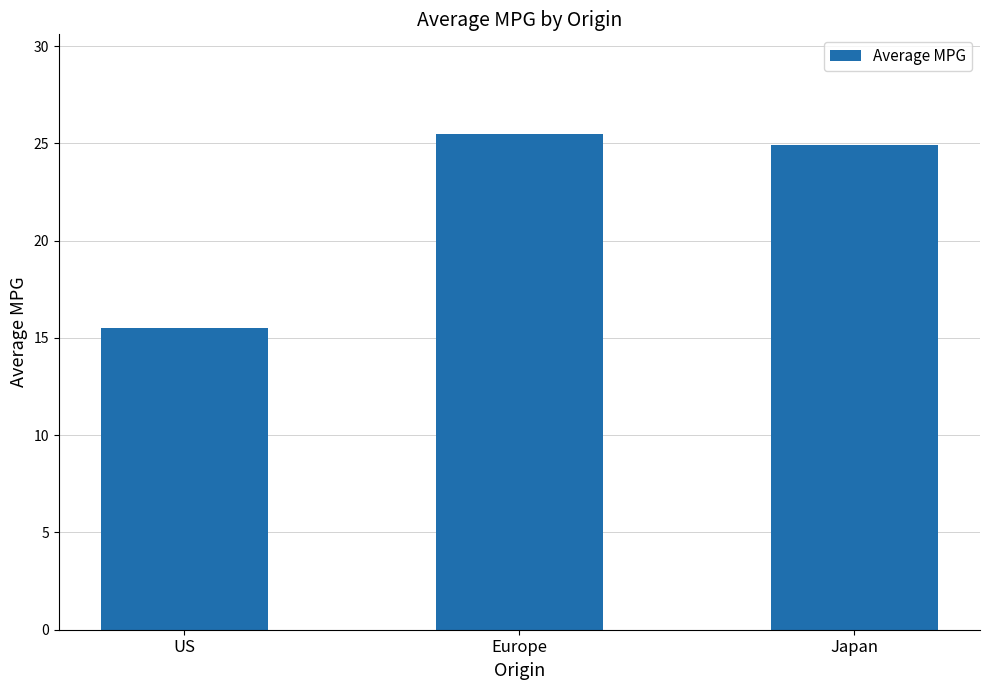

Rank the categories by value from lowest to highest.

US, Japan, Europe